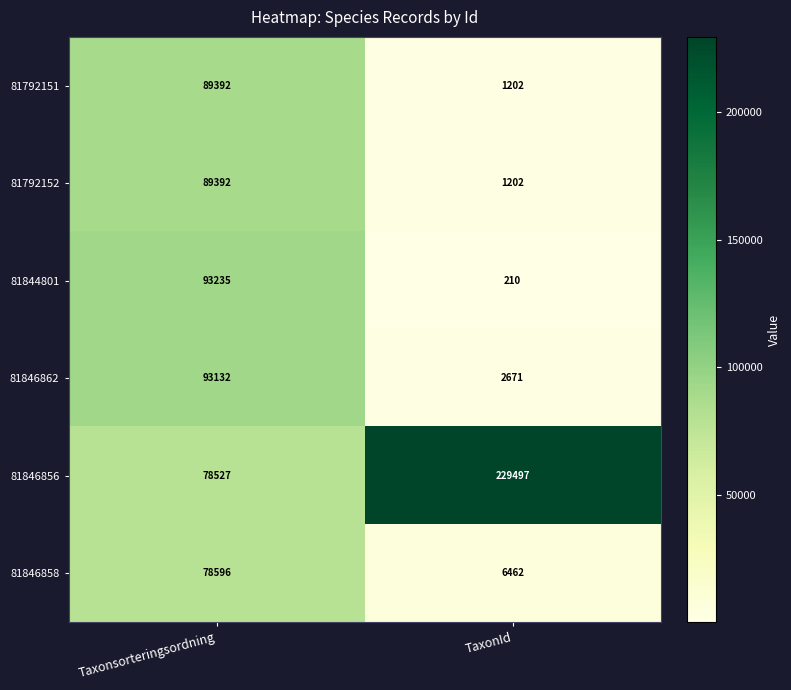

True or false: 81846862 has a value of 93132 at Taxonsorteringsordning.

True